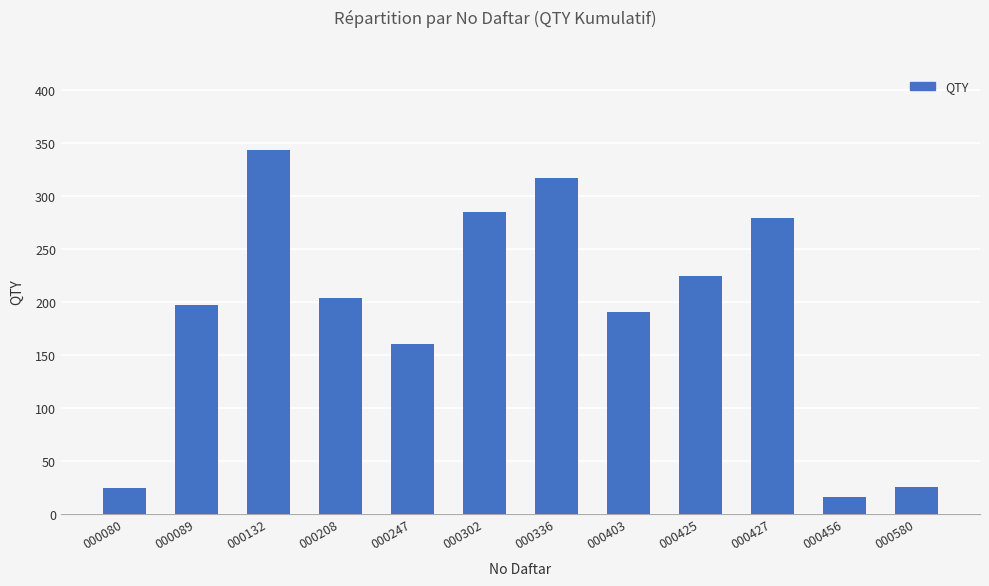

The chart shows a value of 16 at 000456. True or false?

True